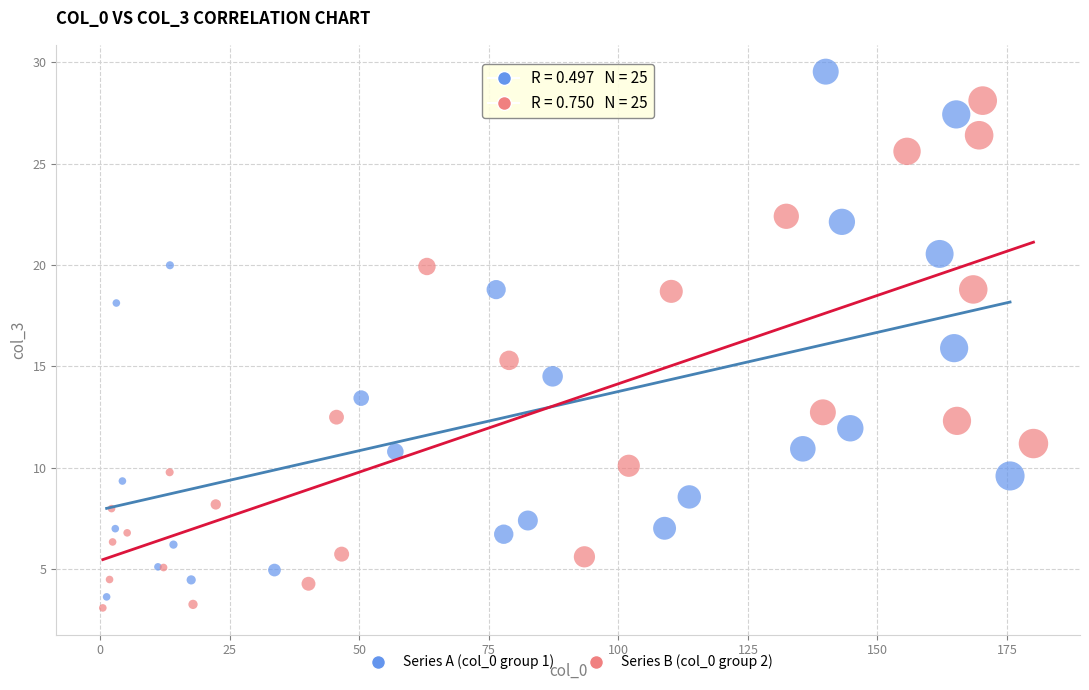

Which series contains the highest Y value?

Series A (col_0 group 1)